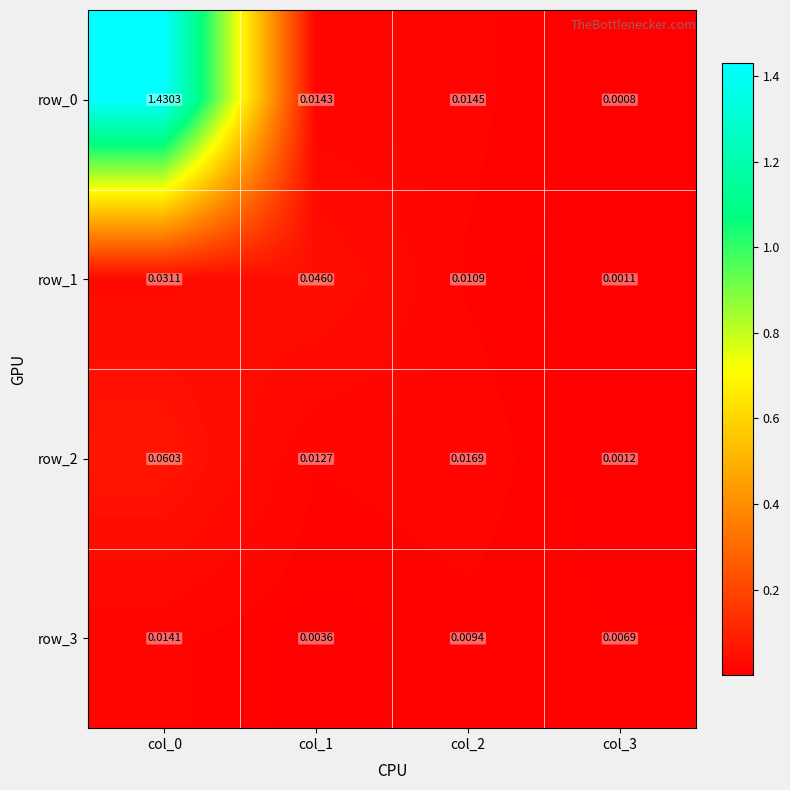

Is the value of row_1 at col_0 greater than the value of row_0 at col_3?

Yes